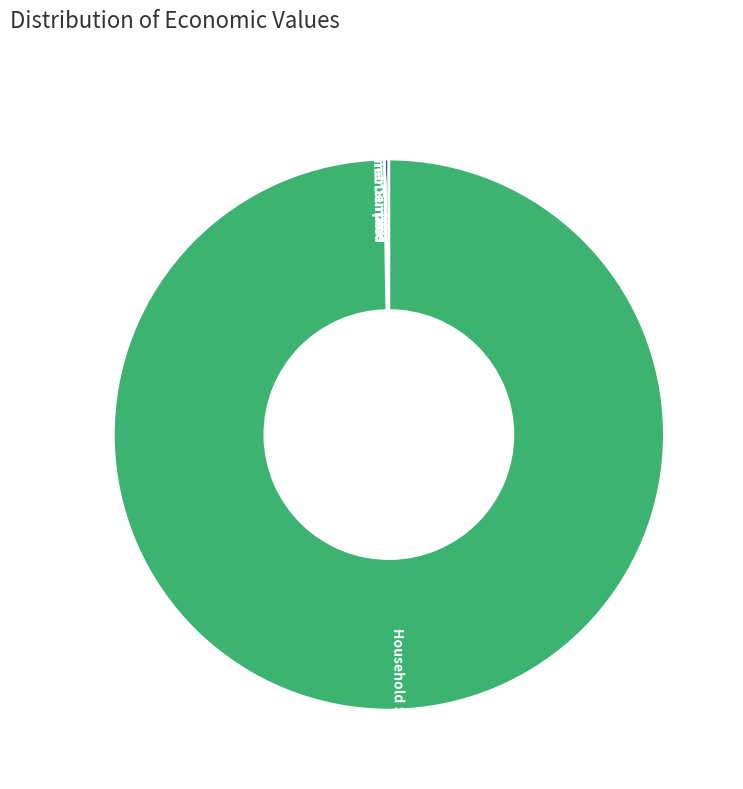

What is the largest slice in the pie chart?

Household Surplus